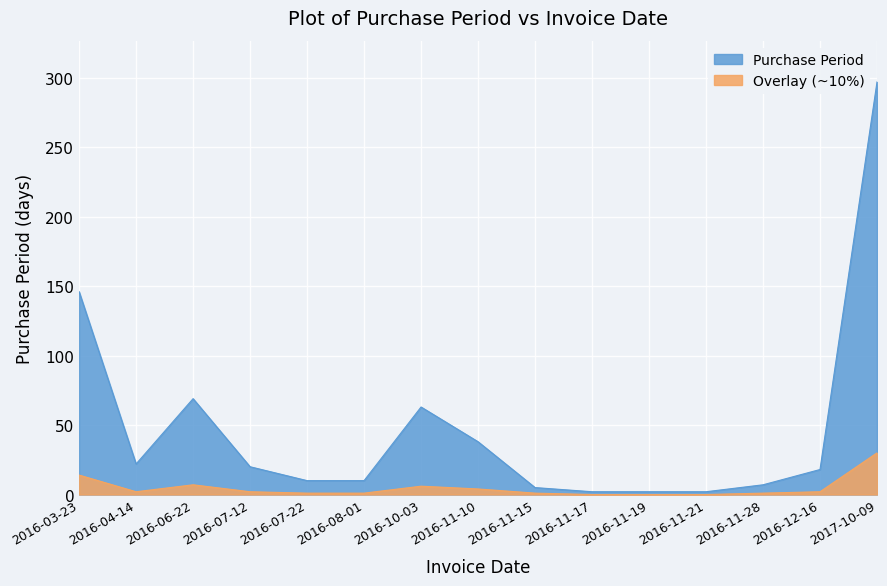

Reading left to right, list all the values displayed in this chart.

PurchasePeriod: 146	22	69	20	10	10	63	38	5	2	2	2	7	18	297
PurchasePeriod_overlay: 14	2	7	2	1	1	6	4	1	0	0	0	1	2	30